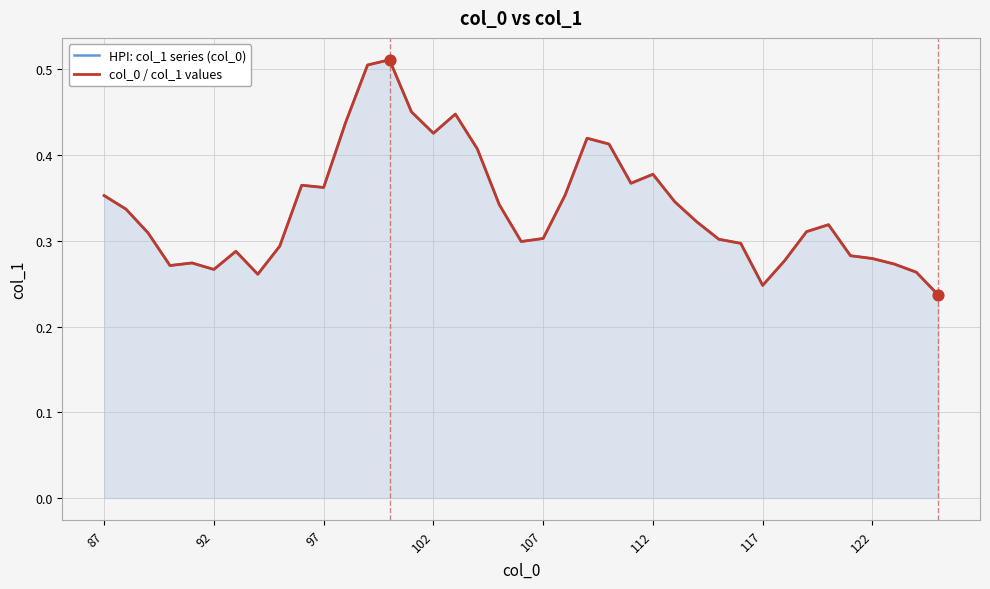

What are all the series names shown in the legend?

HPI: col_1 series (col_0), col_0 / col_1 values